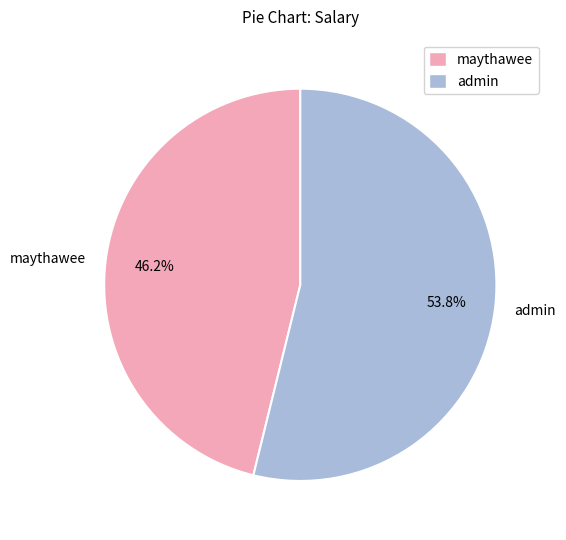

Rank the categories by value from highest to lowest.

admin, maythawee